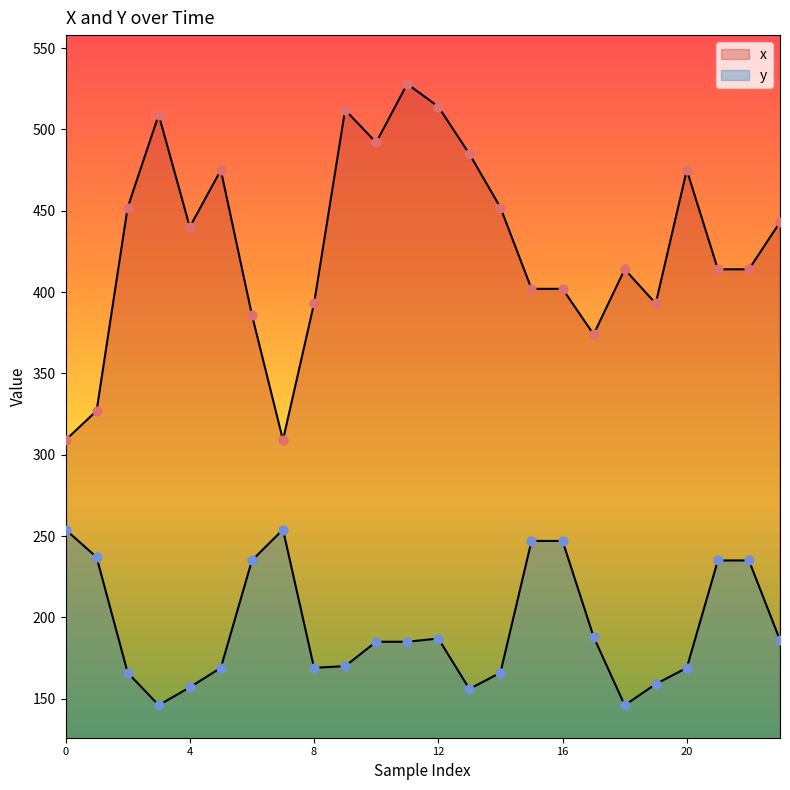

At how many categories does at least one series exceed 195?

24